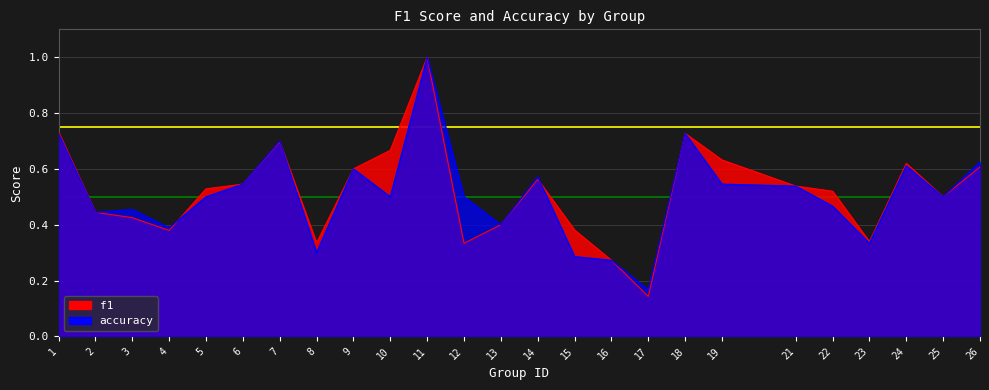

What is the difference between the accuracy values at 8 and 18?

0.4